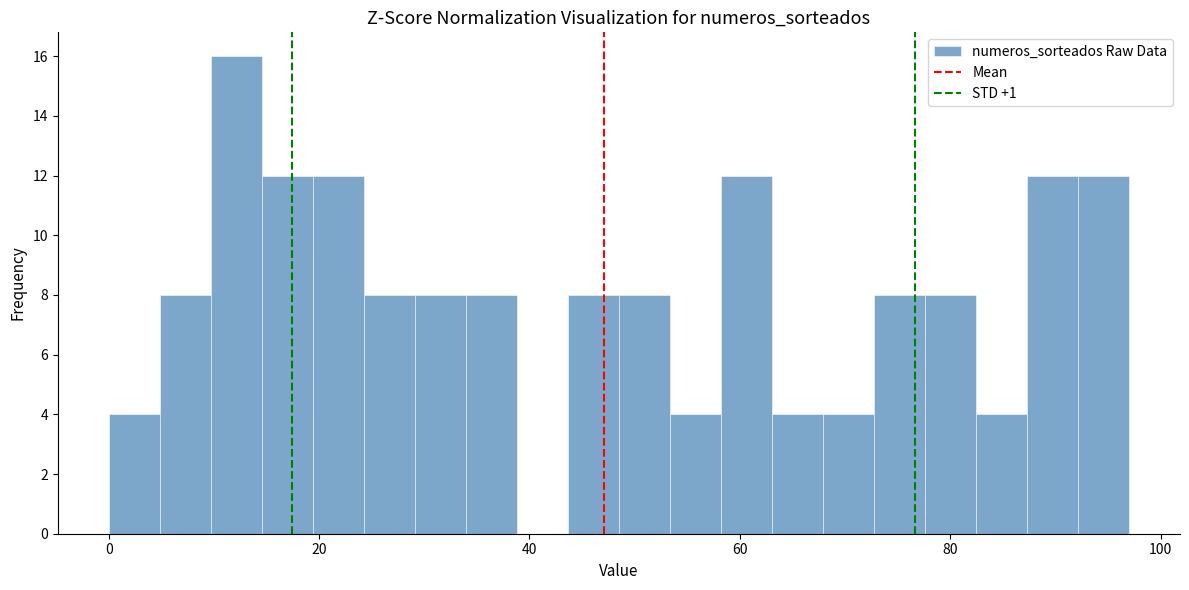

Read against the x-axis, roughly where is the centre of the tallest bar?

12